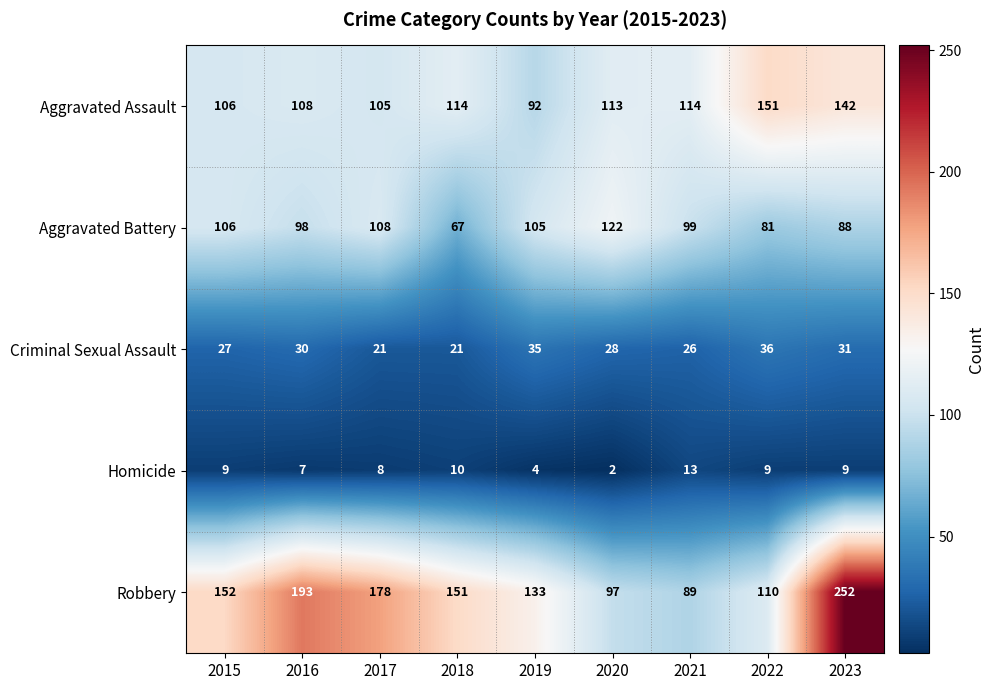

Which series has the largest range (max minus min)?

Robbery